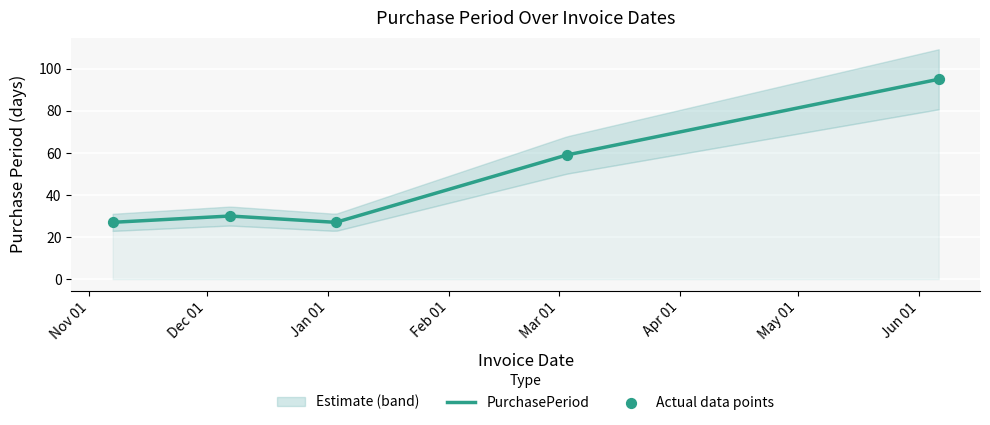

Between 2016-12-07 and 2017-01-03, which is larger?

2016-12-07